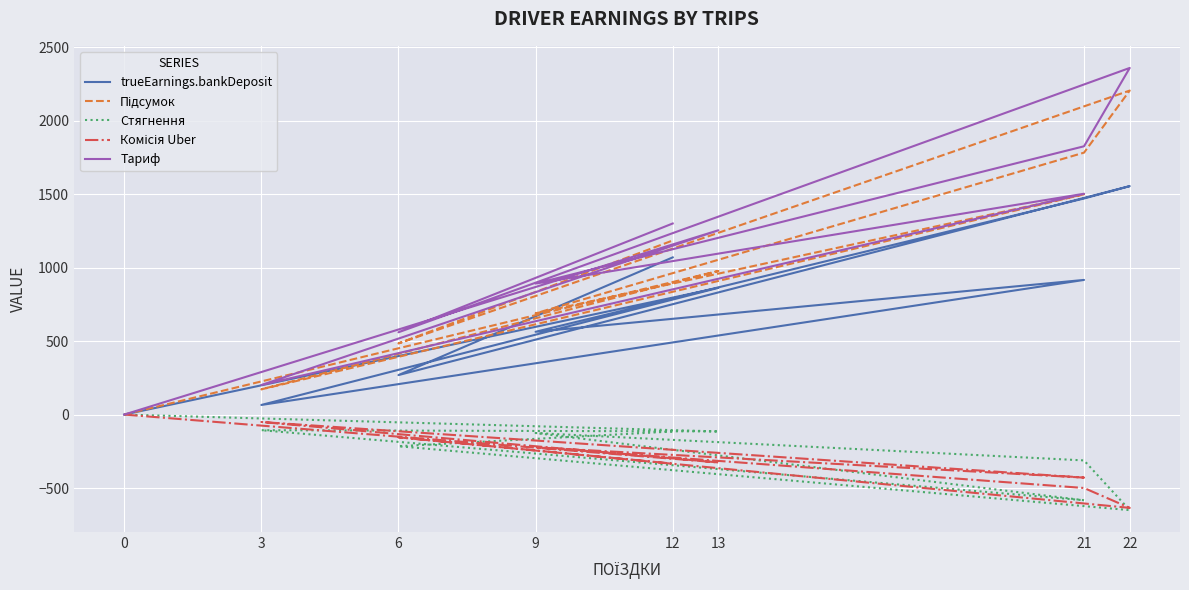

True or false: trueEarnings.bankDeposit and Стягнення intersect in this chart.

False